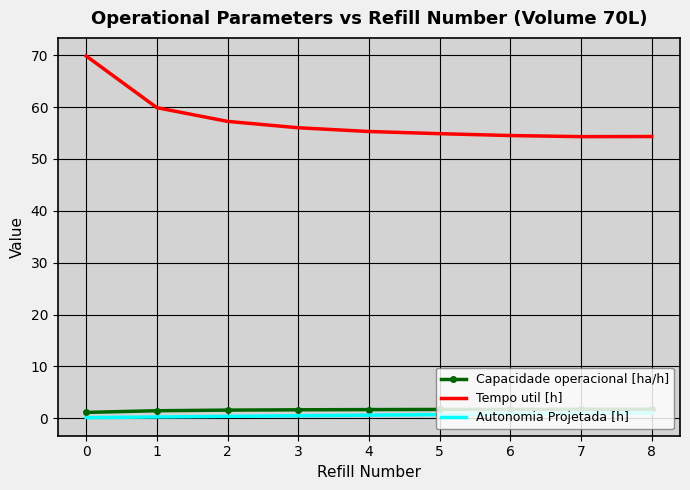

What is the difference between the second highest and minimum values in the Autonomia Projetada [h] series?

0.8